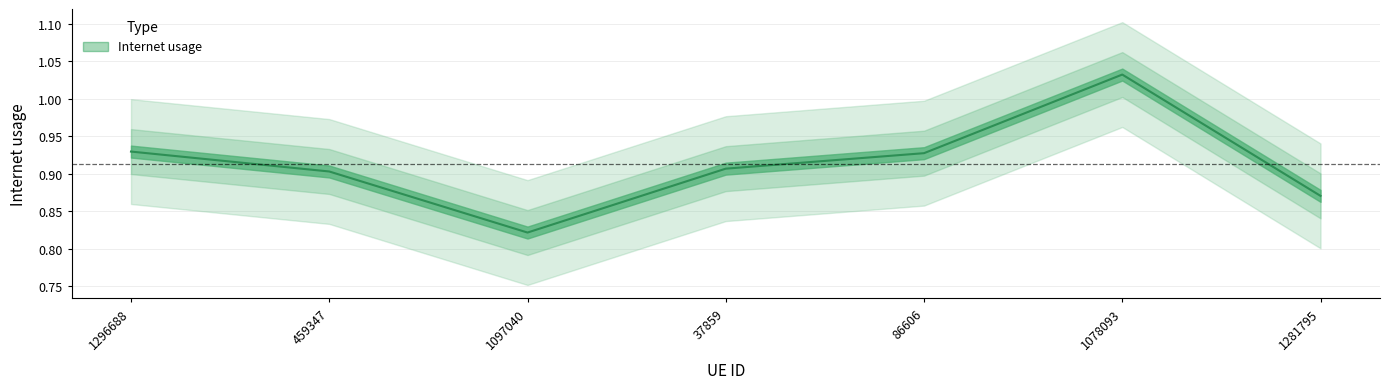

Reading left to right, what are all the values shown in this chart?

0.9	0.9	0.8	0.9	0.9	1.0	0.9